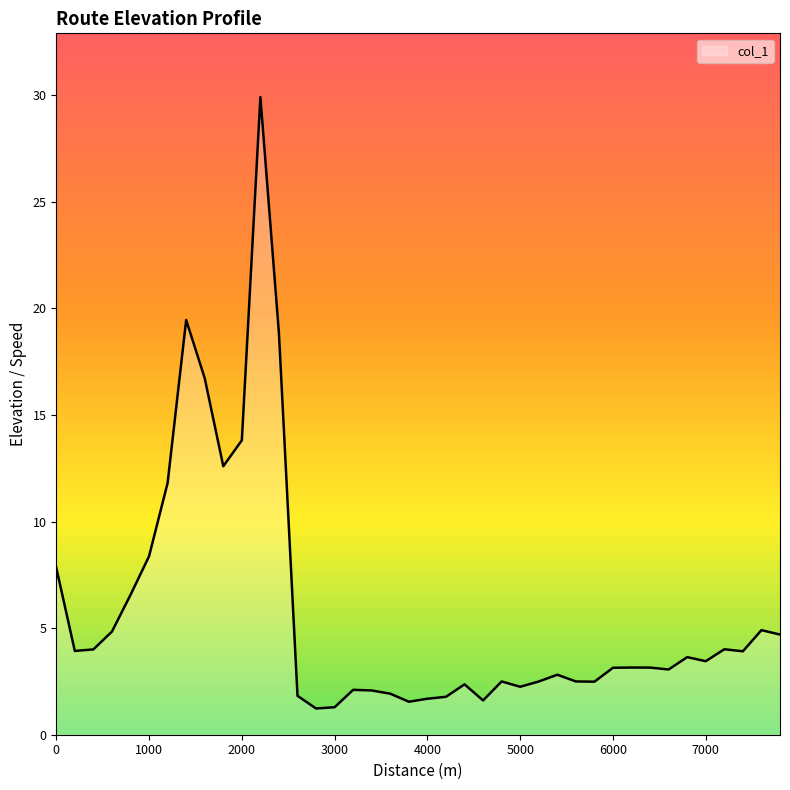

What is the difference between the maximum and minimum values?

28.7